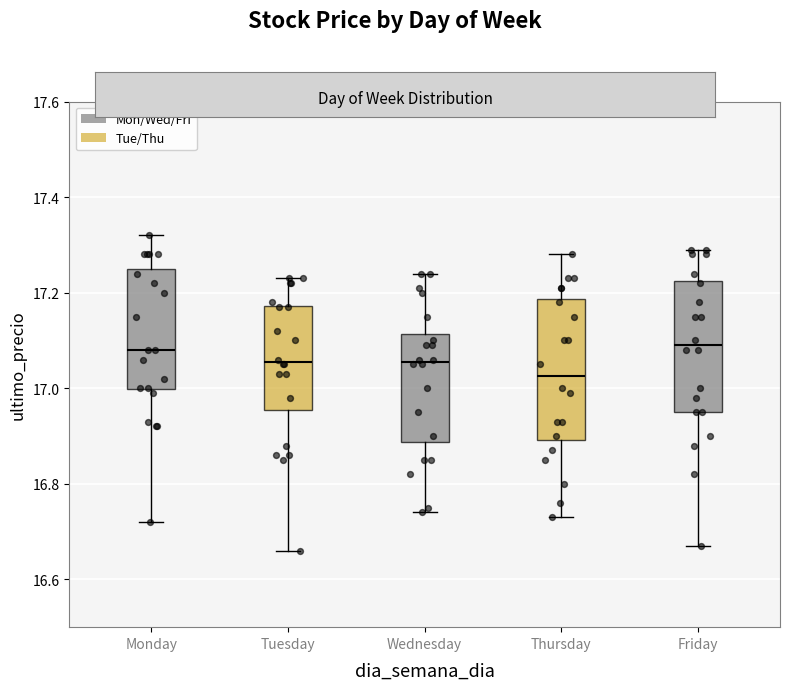

Which box's median line is the lowest?

Thursday